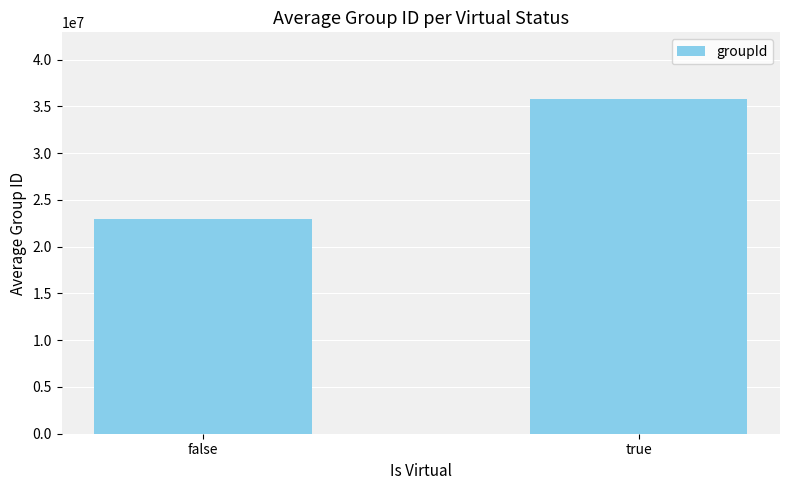

Rank the categories by value from lowest to highest.

false, true